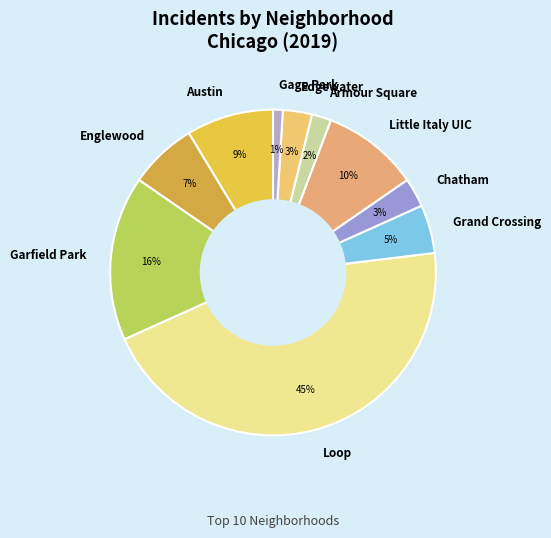

To the nearest percent, what is the difference between the Edgewater and Gage Park slice percentages?

2%